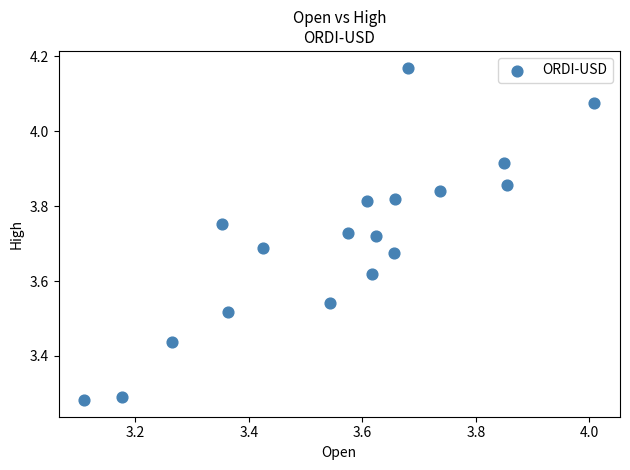

What is the range of Y values (max minus min)?

0.9